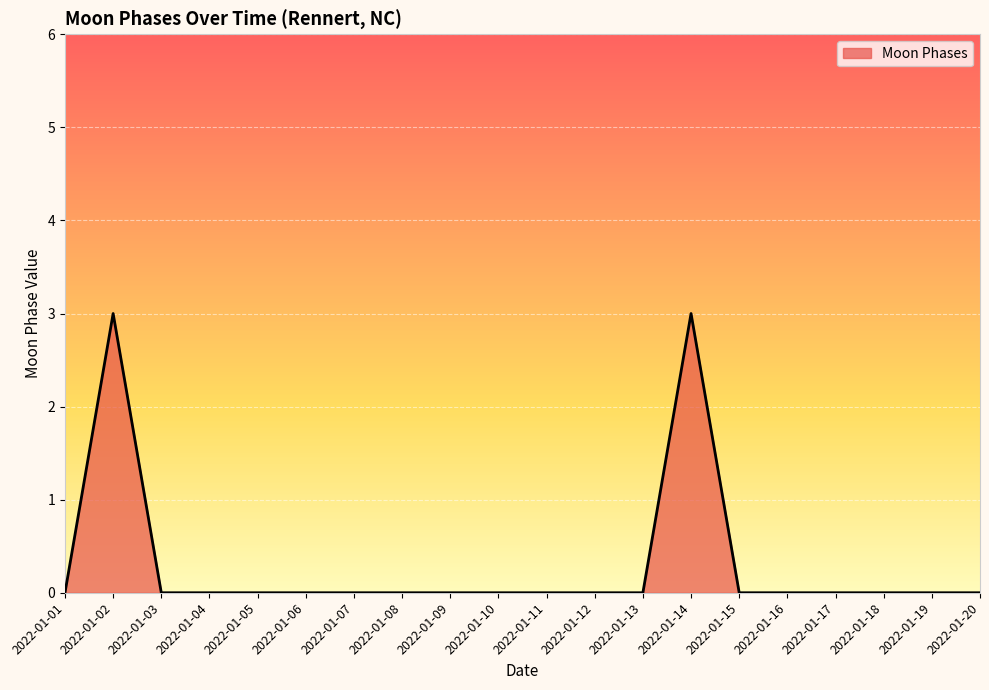

What is the greatest value displayed?

3